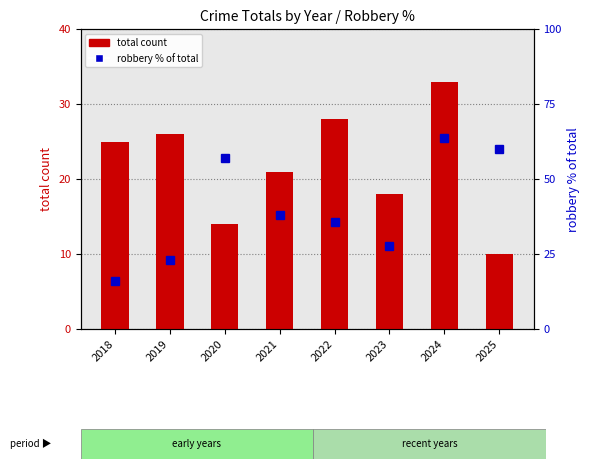

At which category is the sum across all series the highest?

2024